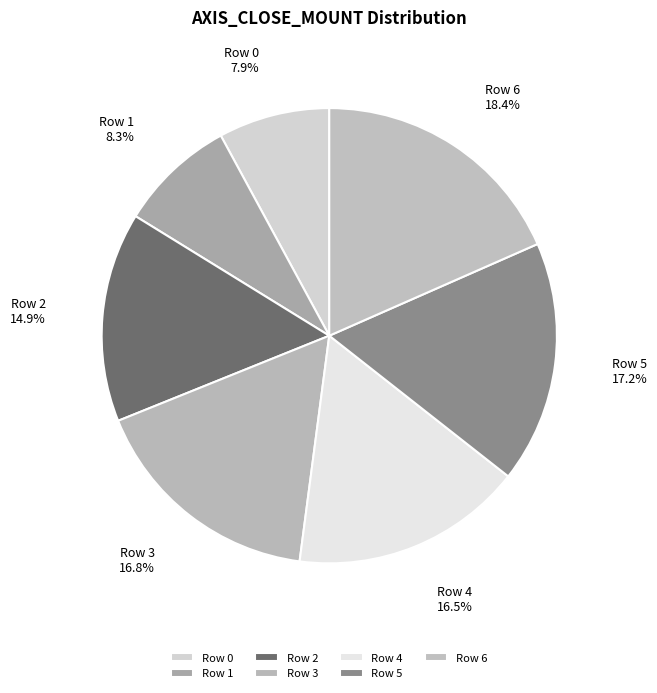

To the nearest percent, what is the combined percentage of Row 3 and Row 6?

35%